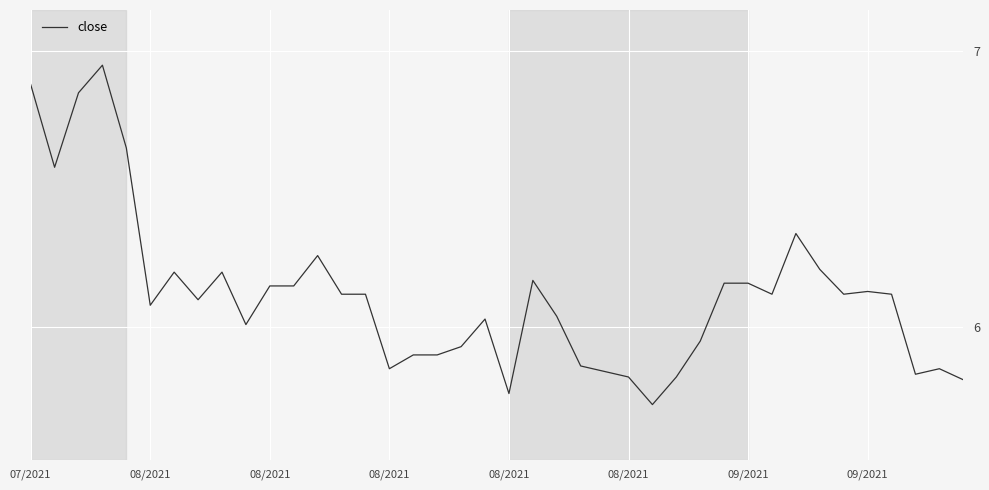

How many lines are shown in the chart?

1